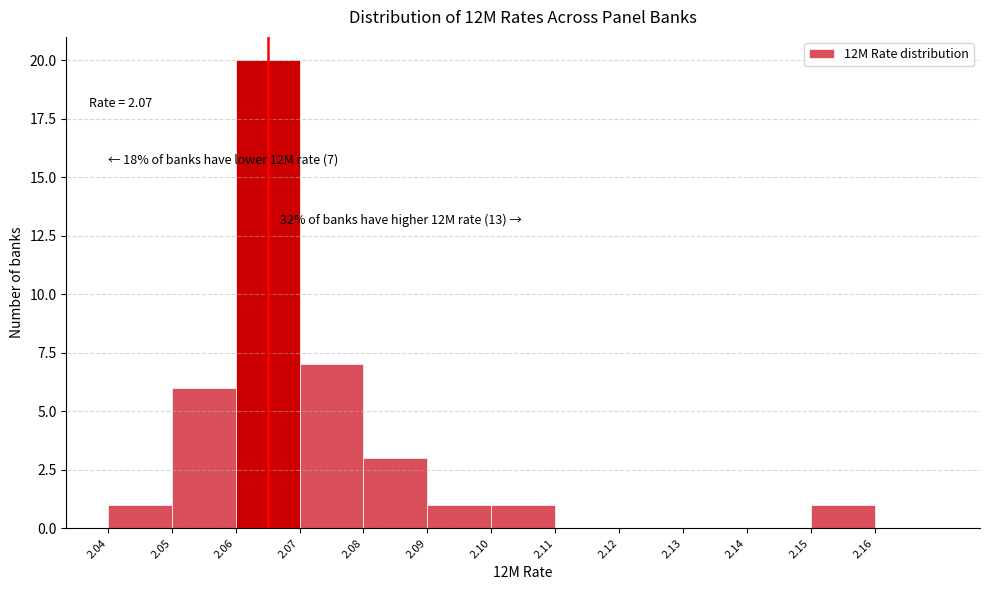

Reading left to right, what are all the values shown in this chart?

2.04=1	2.05=6	2.06=20	2.07=7	2.08=3	2.09=1	2.10=1	2.11=0	2.12=0	2.13=0	2.14=0	2.15=1	2.16=0